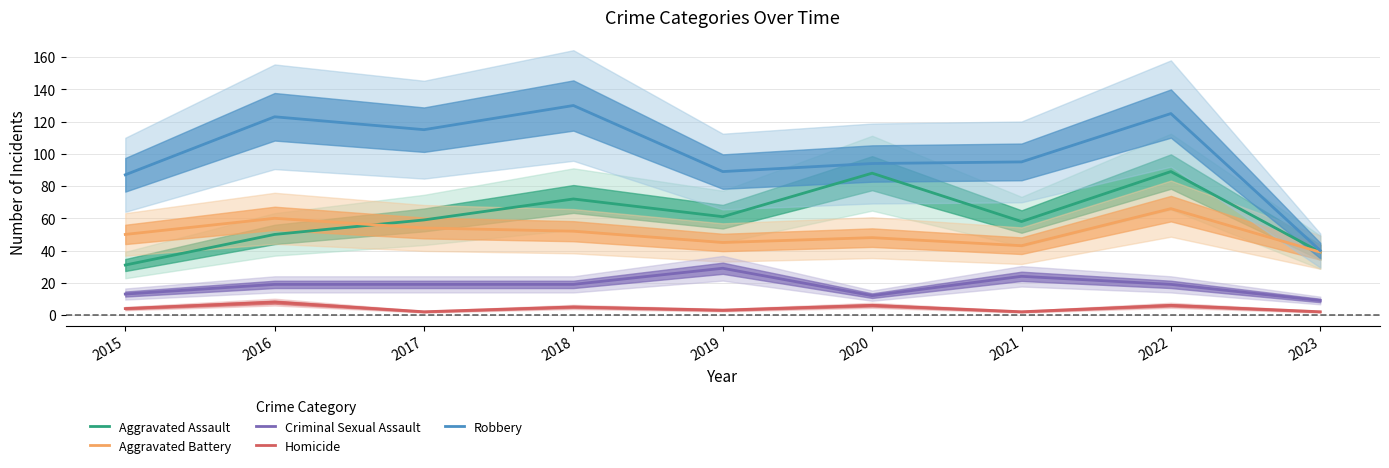

True or false: Robbery has more than 2 points higher than both neighbors.

True